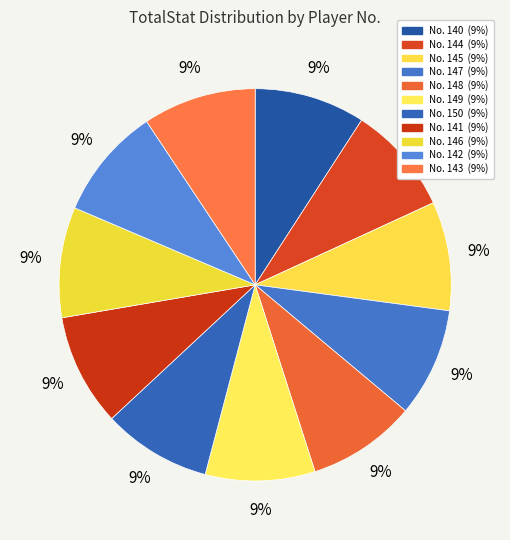

How many slices are in this pie chart?

11